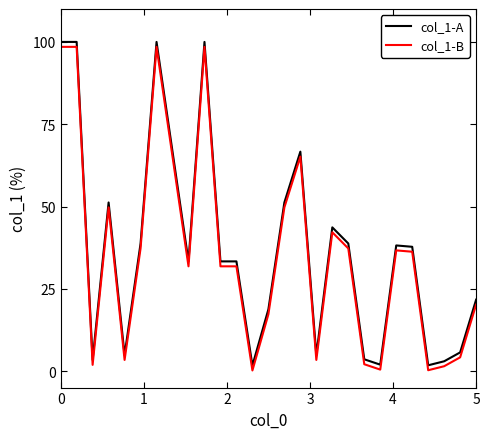

True or false: col_1-B and col_1-A intersect in this chart.

False